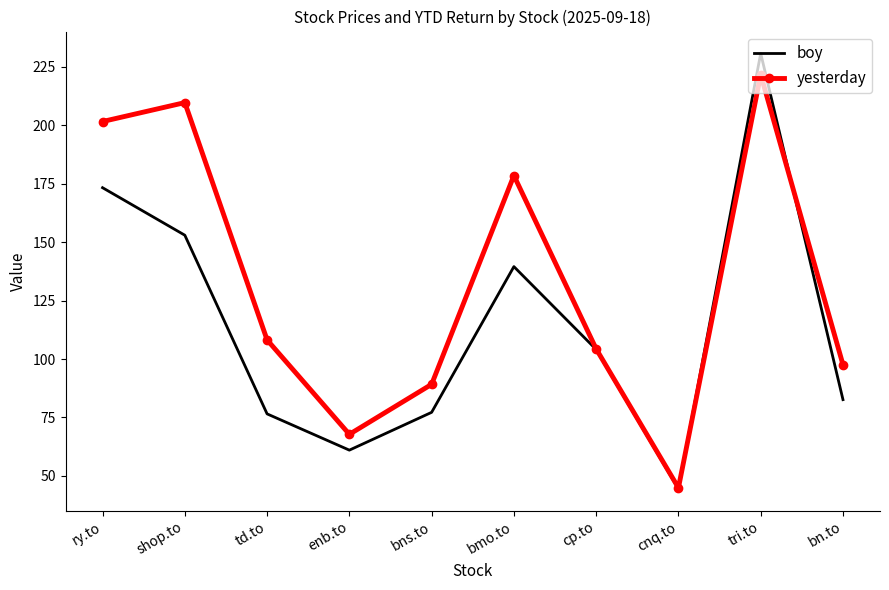

How many times do yesterday and boy cross each other?

2